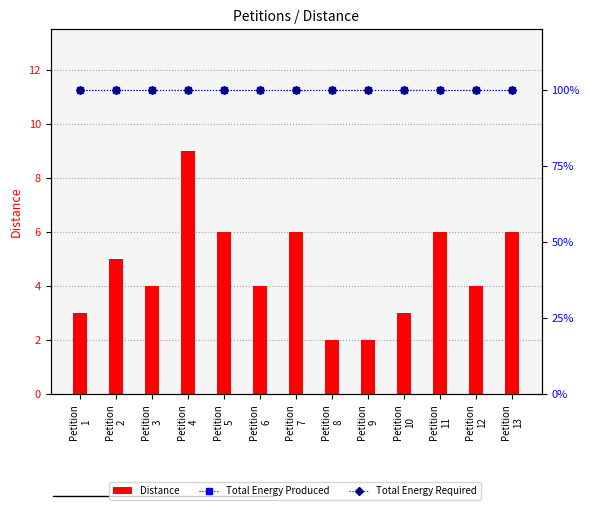

What value does the Total Energy Required series have at Petition
8?

100